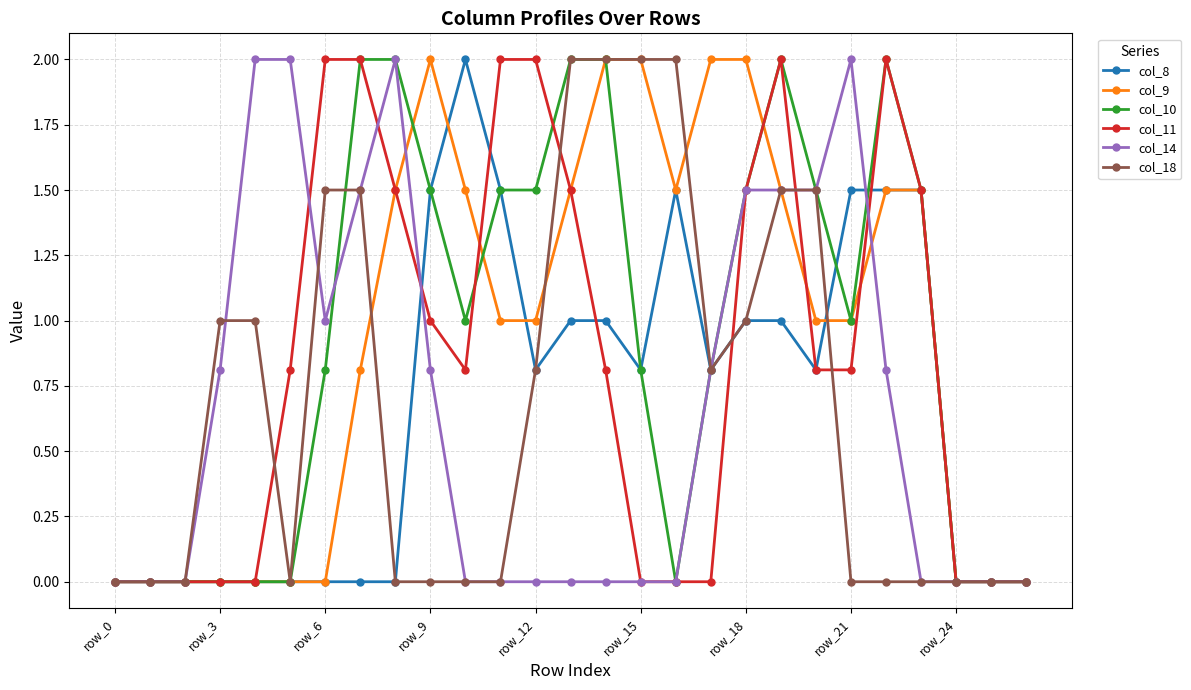

What is the highest value of the col_18 series?

2.0